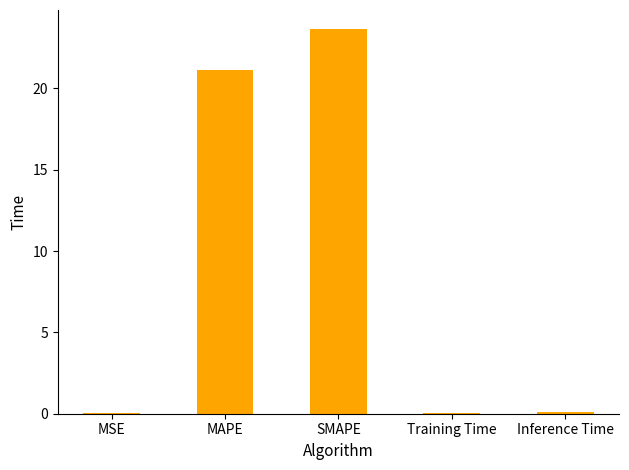

Which category has the highest value across all series?

SMAPE